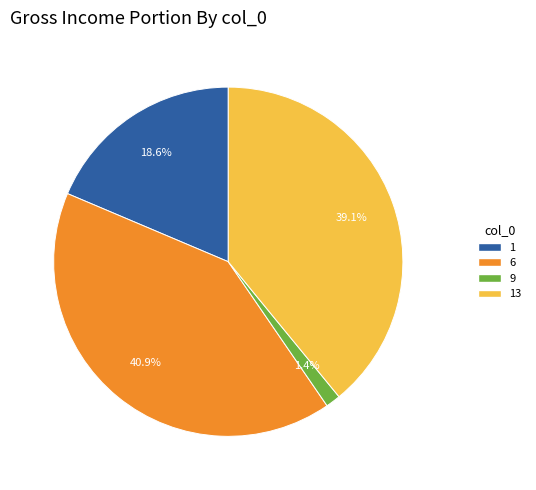

To the nearest percent, what portion does 9 represent?

1%